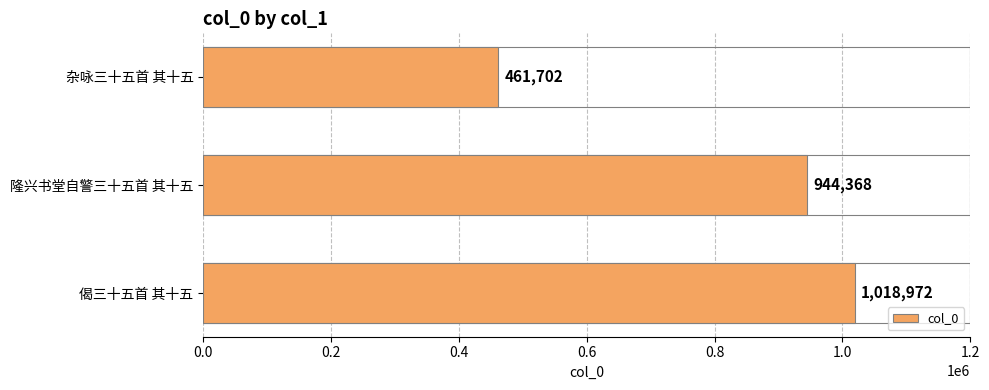

The value at 偈三十五首 其十五 is 394332. True or false?

False